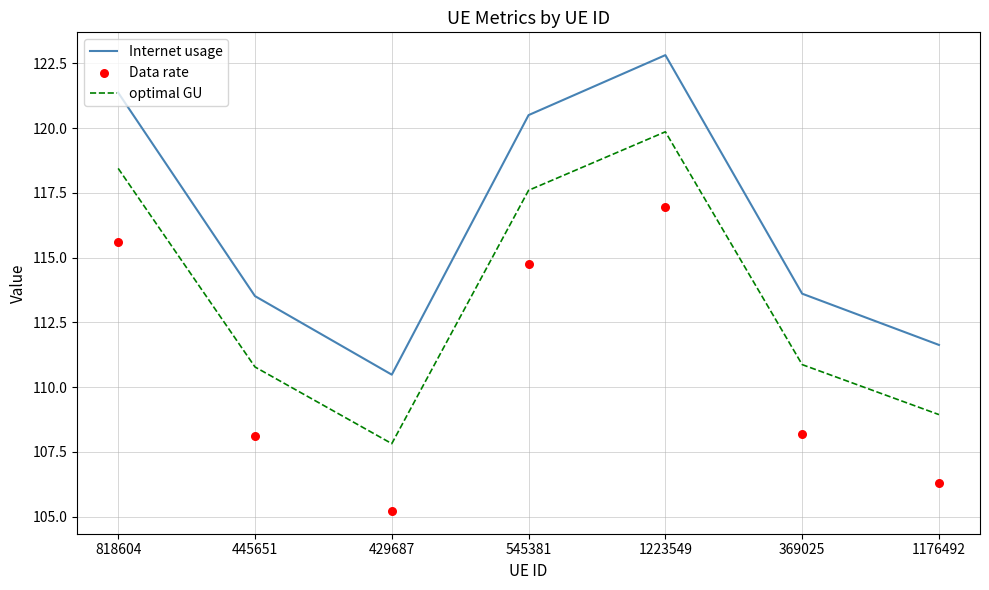

Which series has the largest total across all categories?

Internet usage